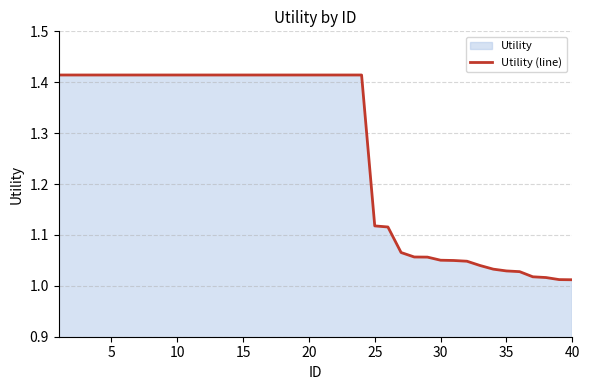

What is the difference between the maximum and second lowest values?

0.4